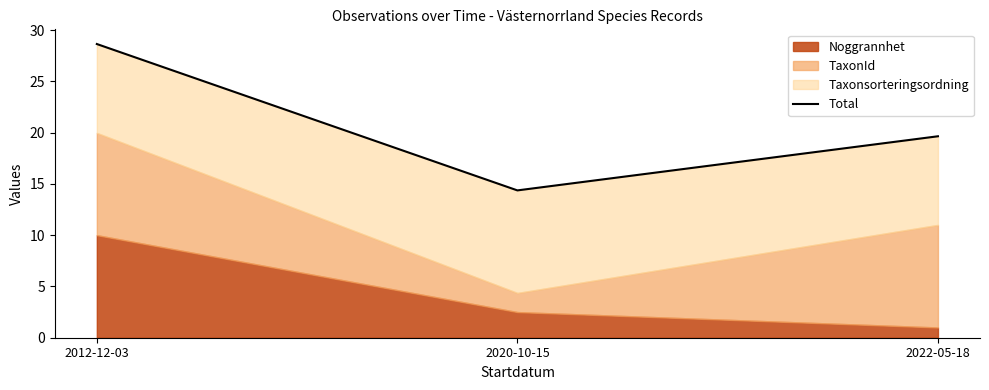

What is the difference between the values at 2012-12-03 and 2020-10-15?

14.3